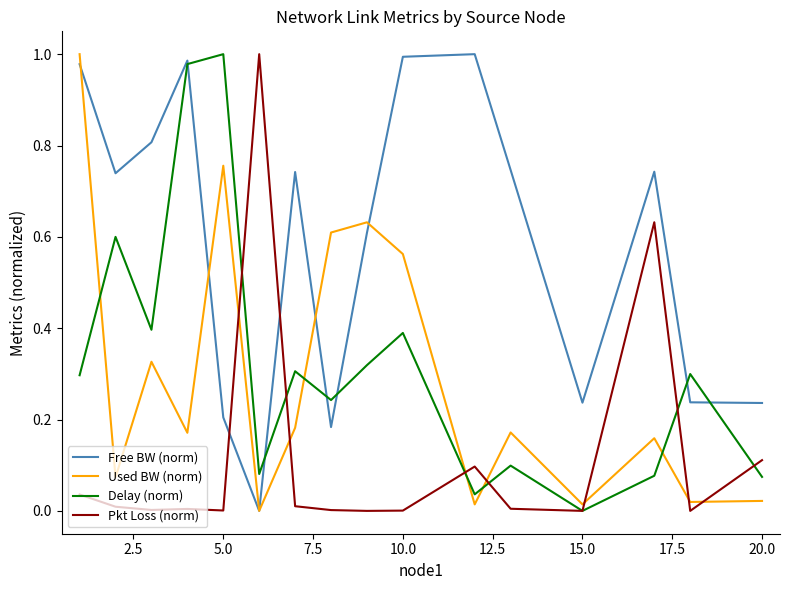

True or false: Pkt Loss (norm) and Free BW (norm) intersect in this chart.

True